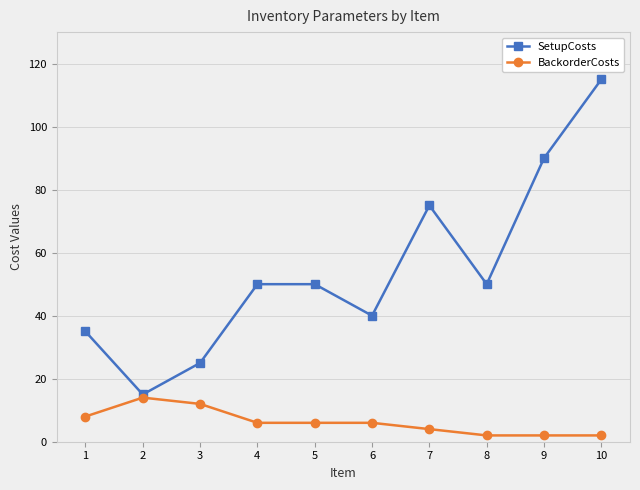

Rank the series by their maximum value, from highest to lowest.

SetupCosts, BackorderCosts